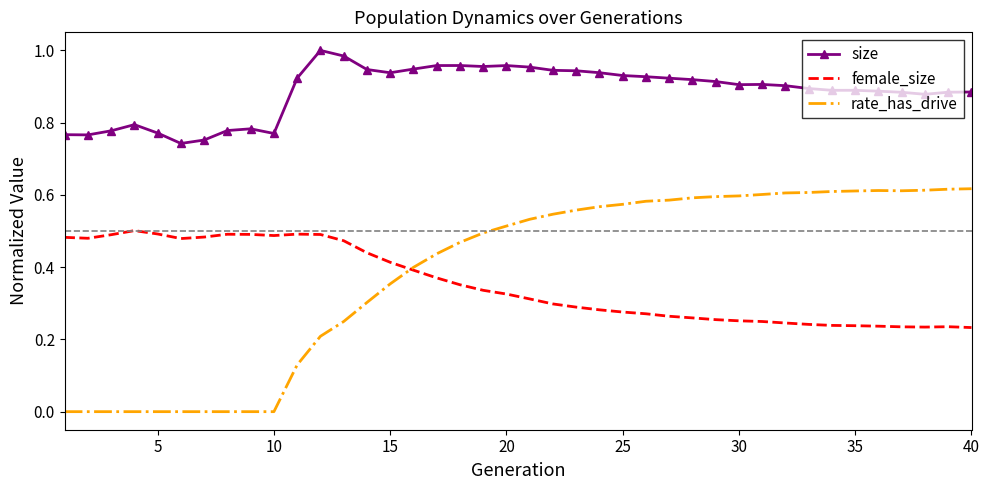

Which series has the largest total across all categories?

size